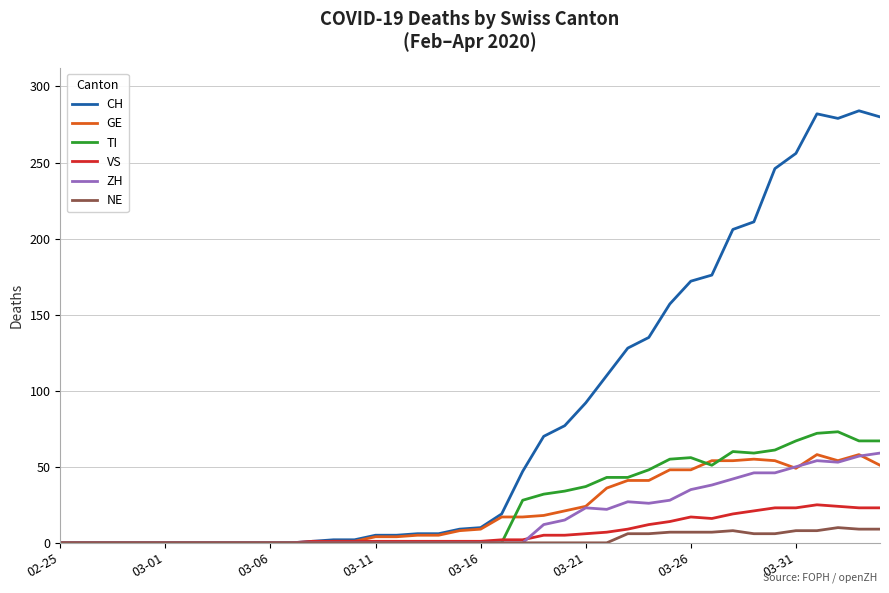

What are all the series names shown in the legend?

CH, GE, TI, VS, ZH, NE